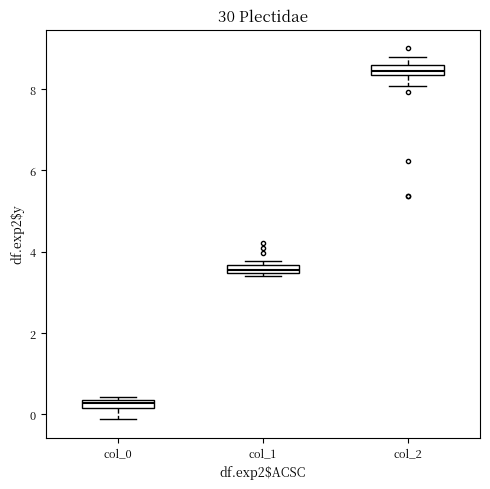

Which box has the lowest median line?

col_0